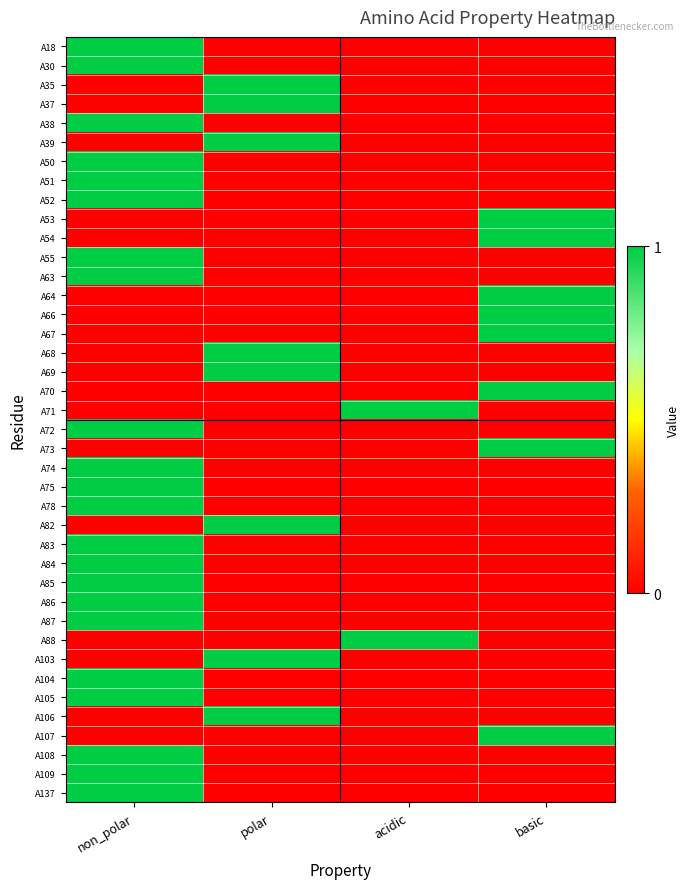

Which has a higher value, basic or acidic?

basic